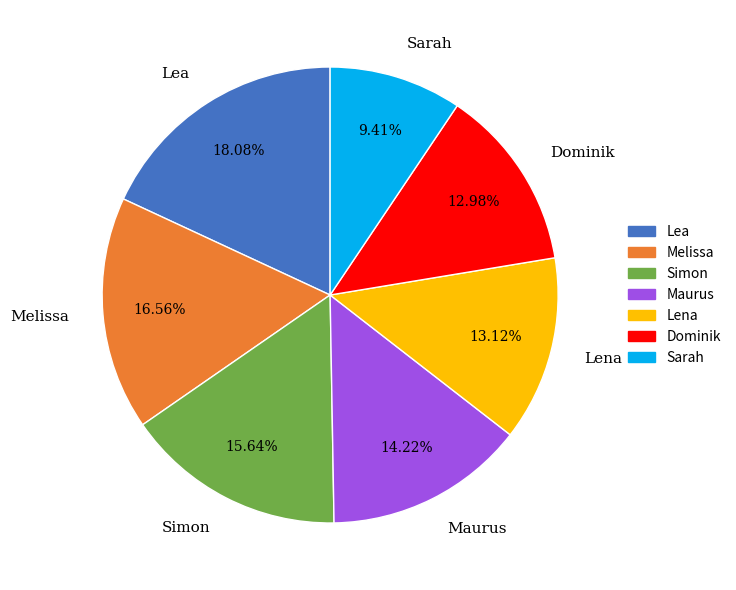

To the nearest percent, what is the average slice percentage?

14%